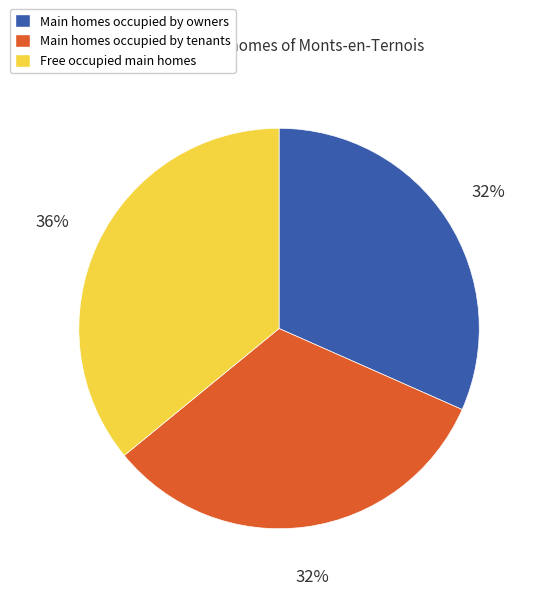

Do Free occupied main homes and Main homes occupied by owners together represent more than half of the pie?

Yes